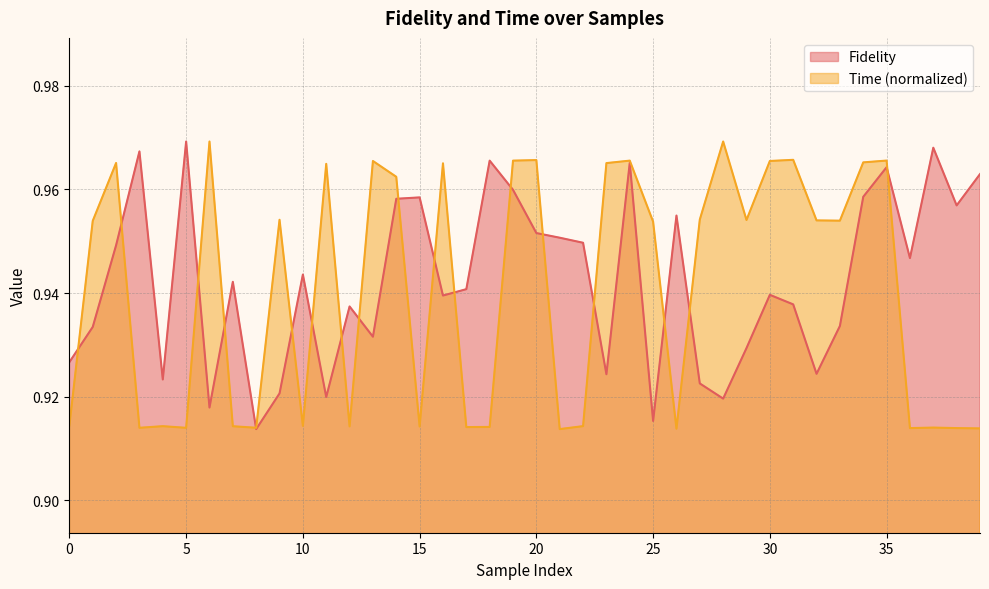

Where is the first local maximum for Time?

2